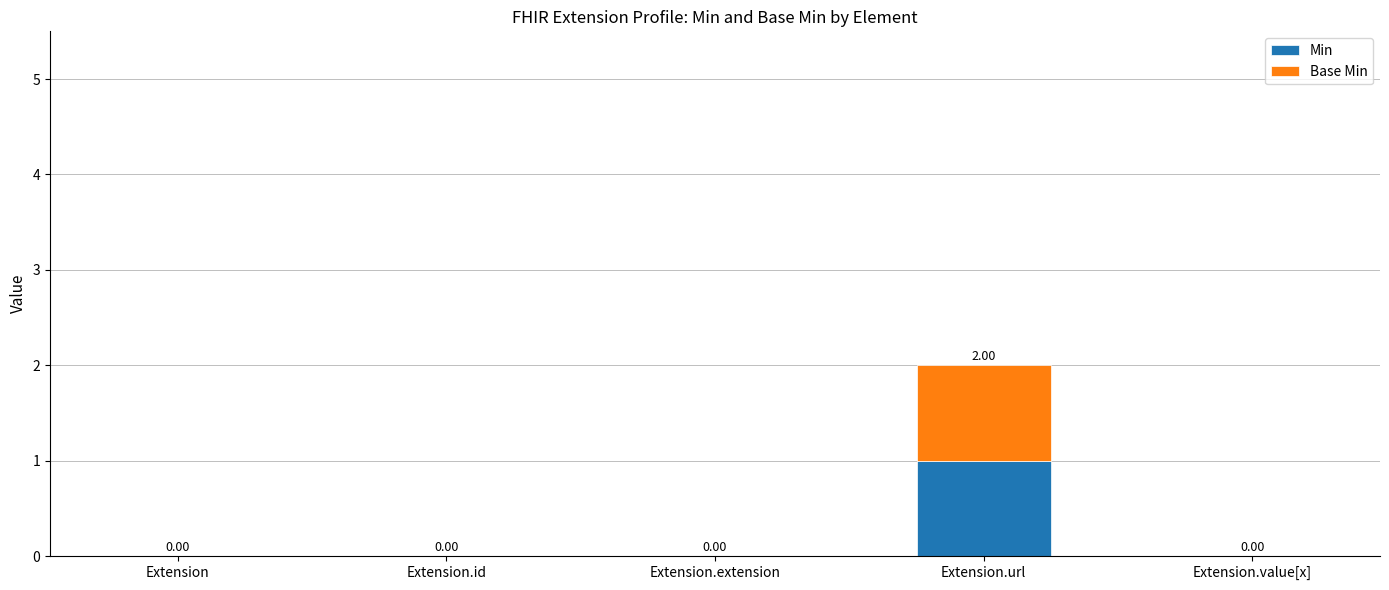

At which label does Min reach its peak?

Extension.url